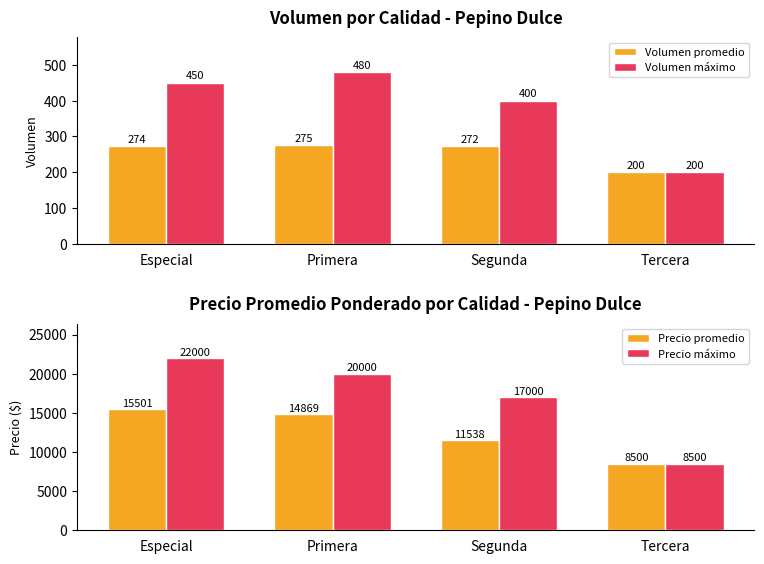

What is the approximate value of Precio promedio at Tercera?

8500.0